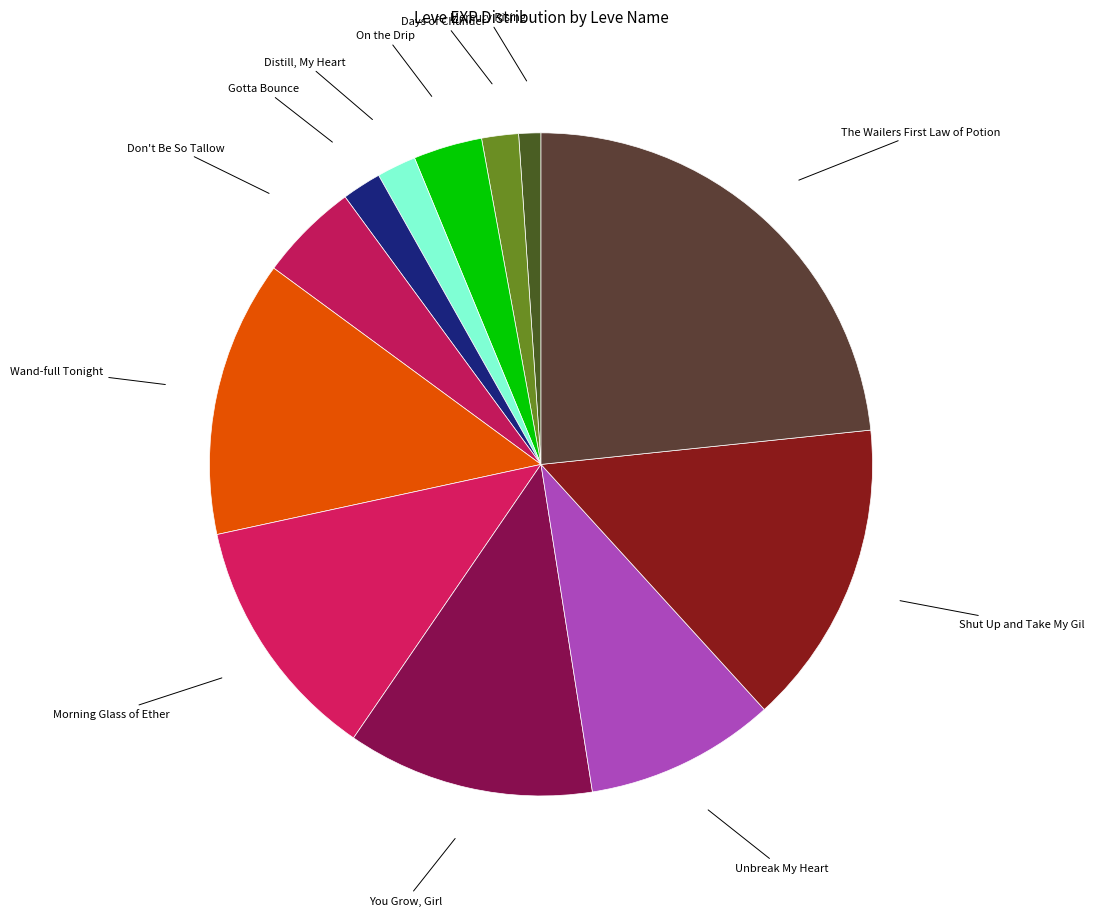

The Mercury Rising slice represents 11% of the pie. True or false?

False